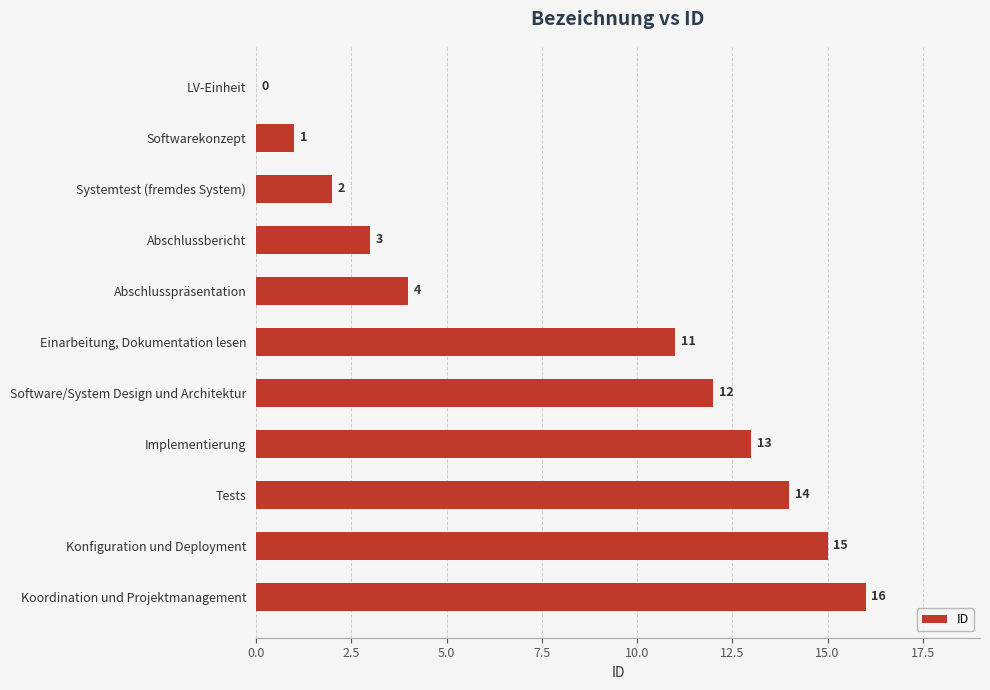

Is it true that the value at Abschlussbericht is 3?

True